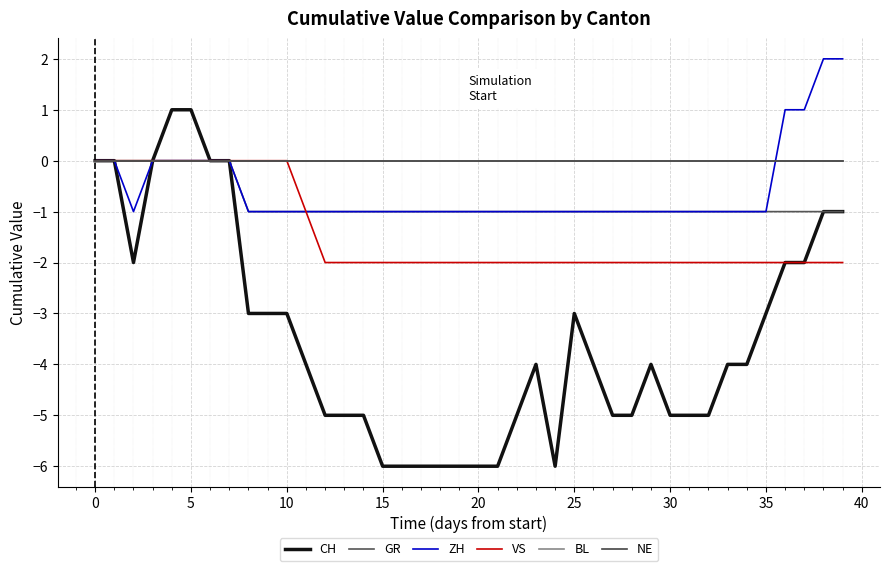

Does the chart have visible grid lines?

Yes